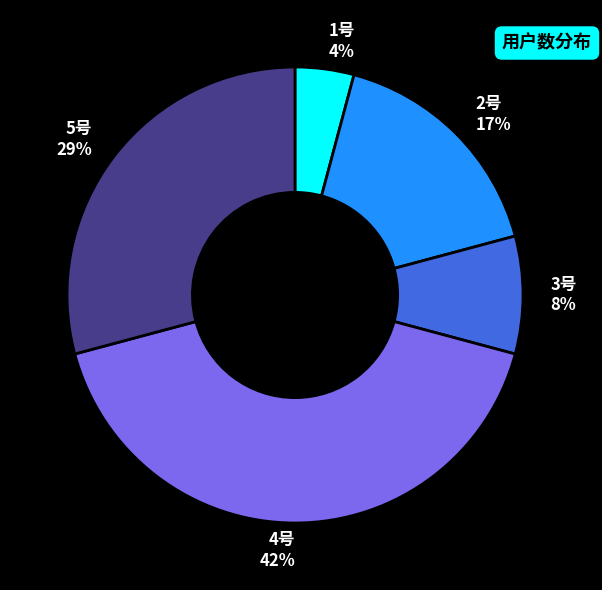

Which has a higher value, 3号 or 1号?

3号